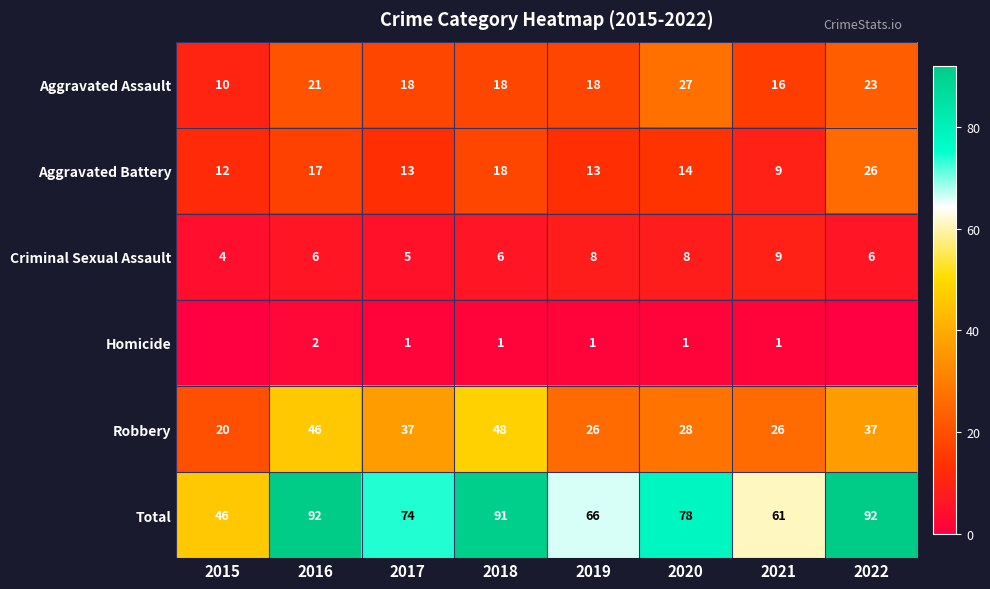

What value does the Aggravated Assault series have at 2017, to the nearest 5?

20